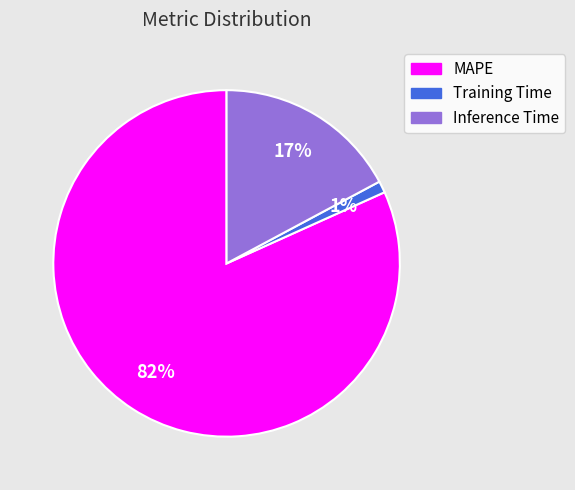

To the nearest percent, what is the difference between the largest and smallest slice percentages?

81%